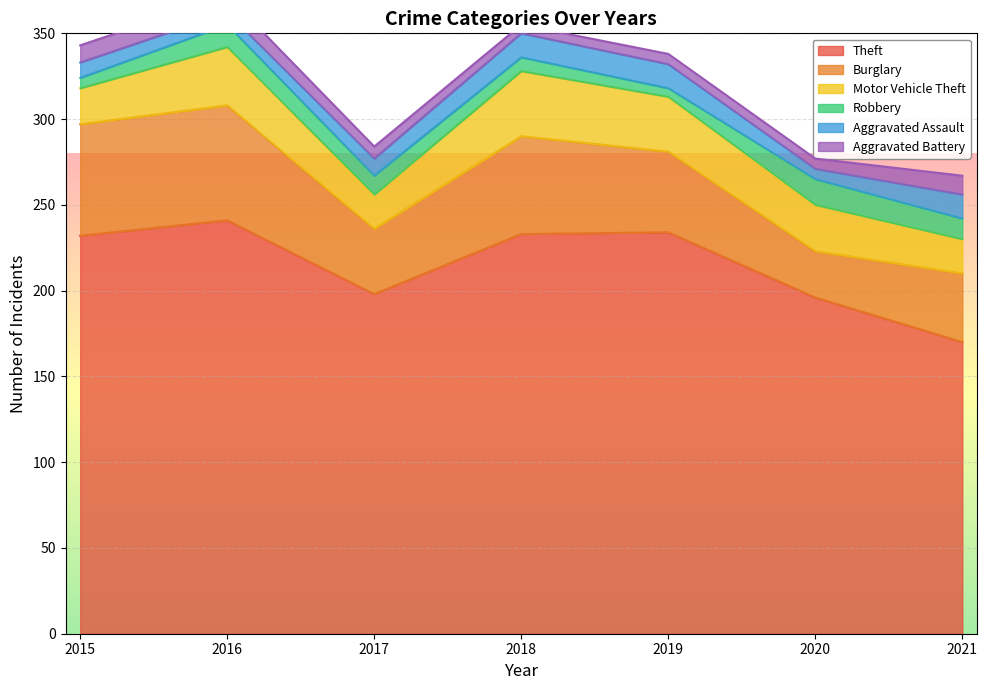

Which has a higher value, 2016 or 2015?

2016